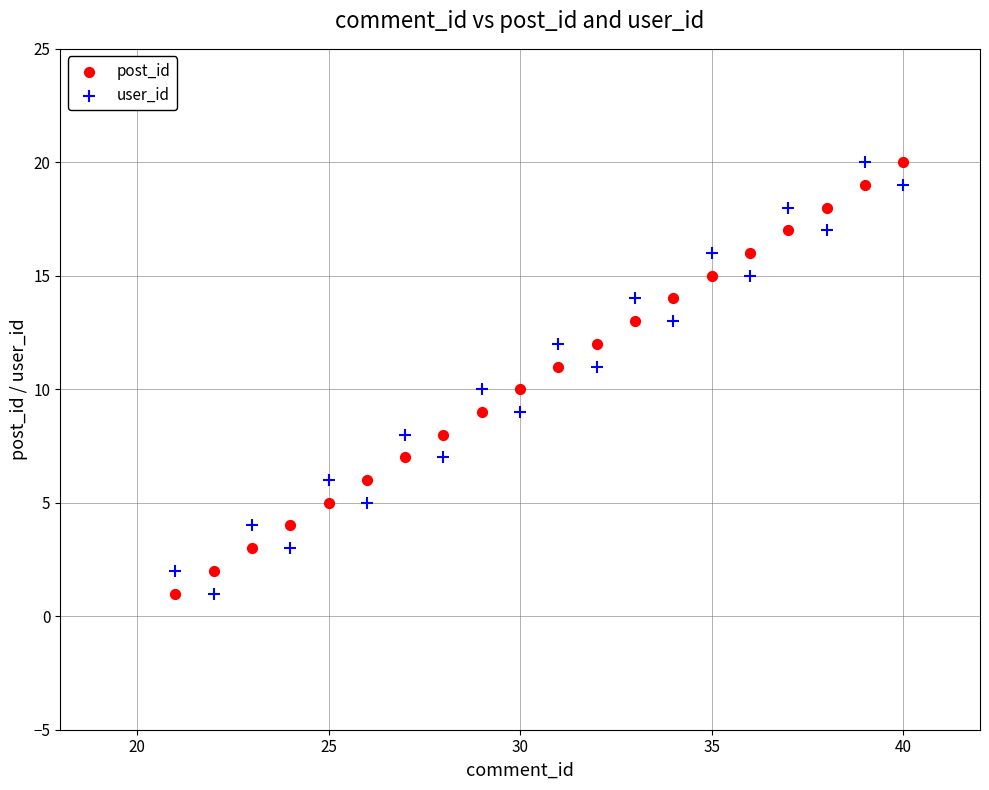

What is the X range (max minus min) for the scatter plot?

19